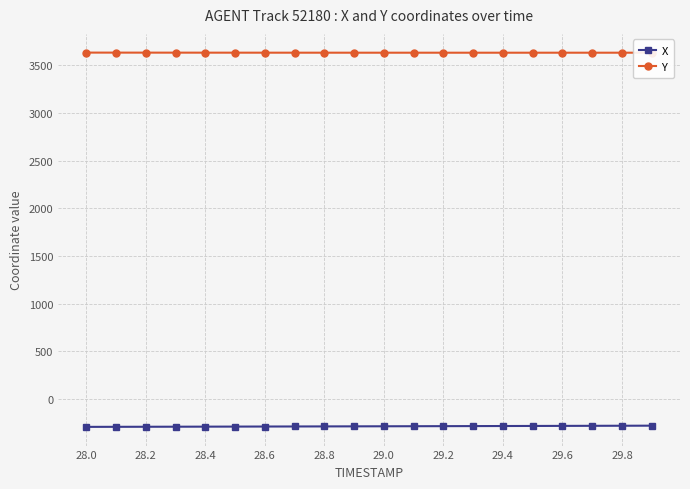

What are all the series names shown in the legend?

X, Y